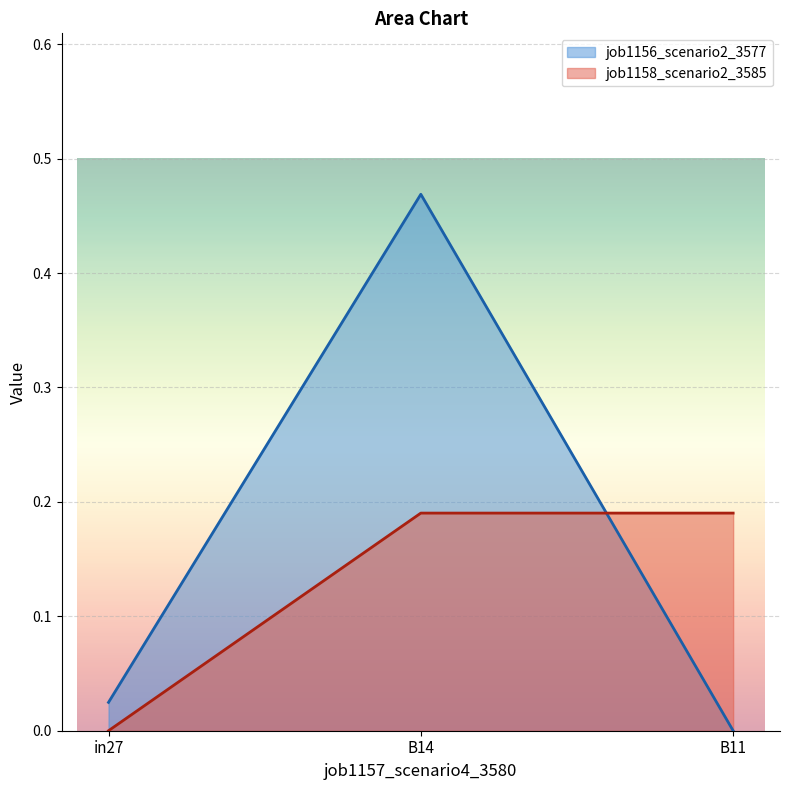

What is the sum of the job1156_scenario2_3577 values at B14 and B11?

0.5